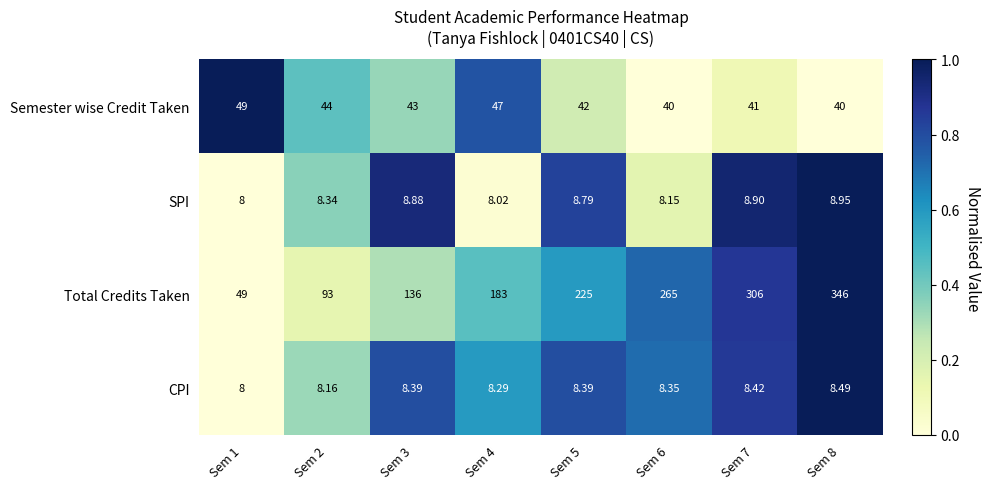

Which series has the largest total across all categories?

Total Credits Taken